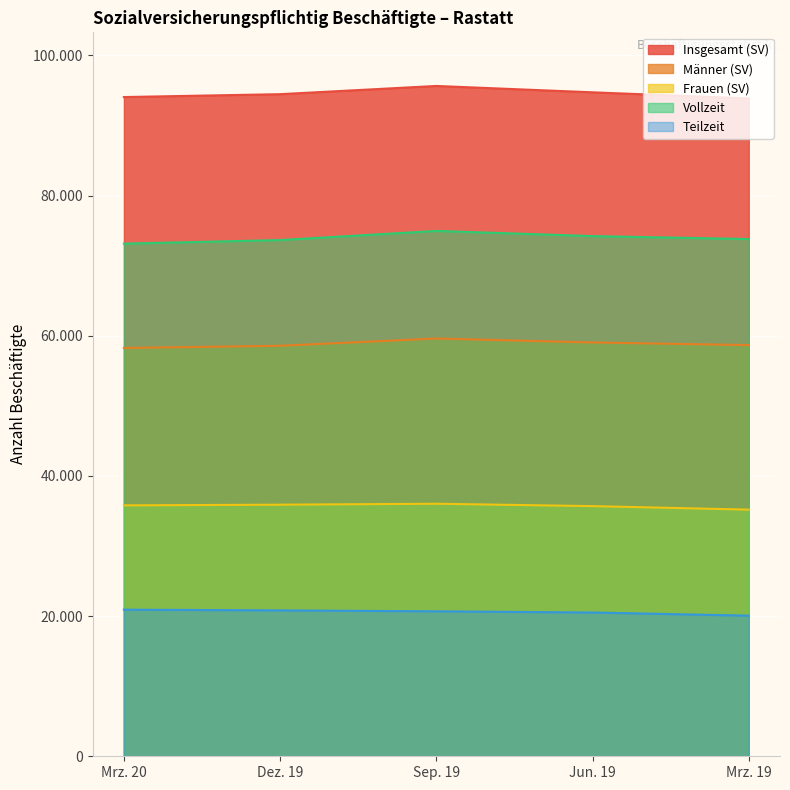

At which label does Frauen (SV) reach its peak?

Sep. 19